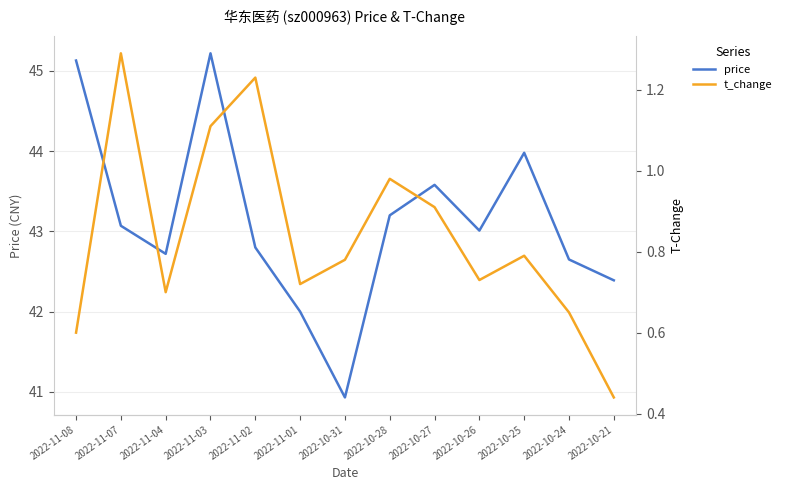

At which category does price reach its first local valley?

2022-11-04